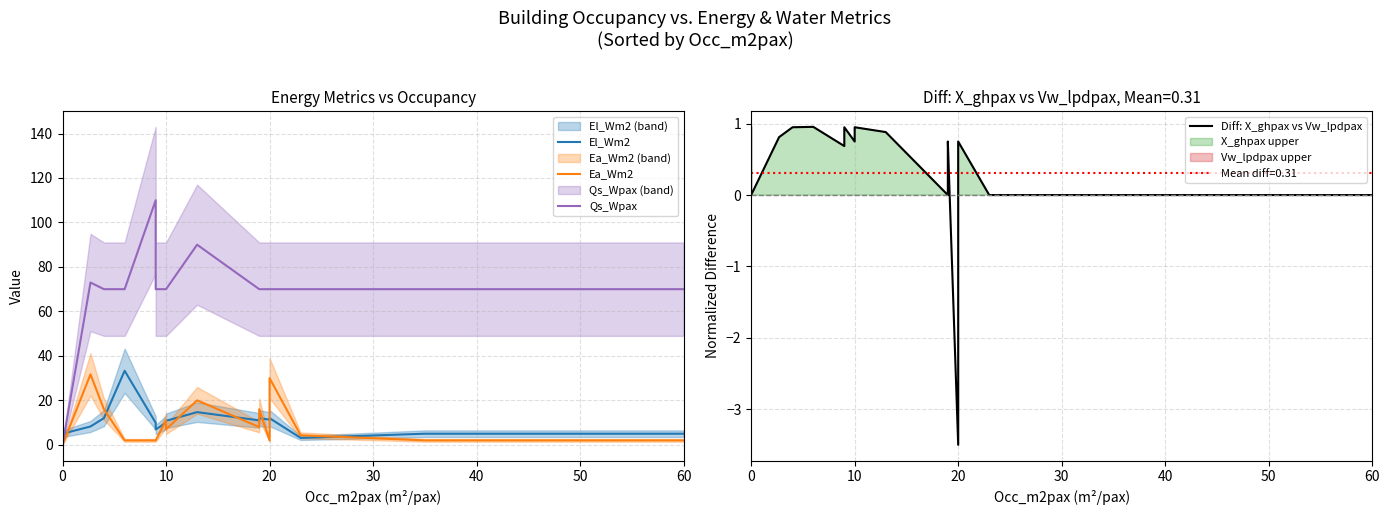

True or false: El_Wm2 has a value of 7.4 at 20.

False